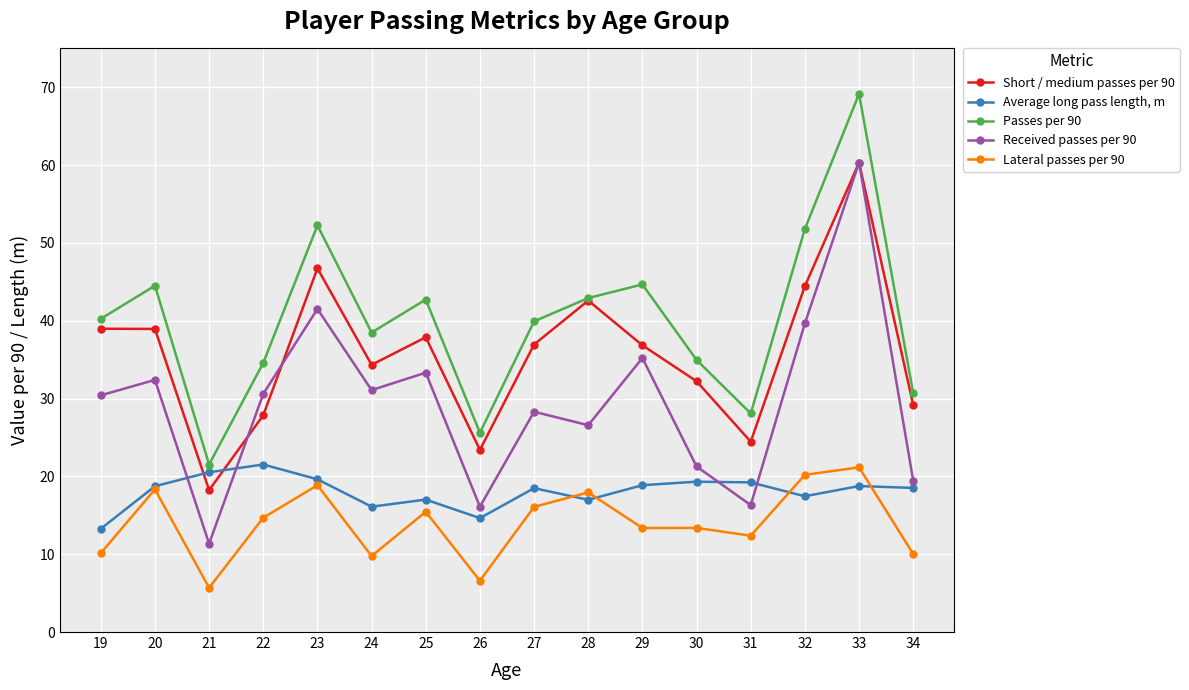

In Passes per 90, how many points are higher than both neighbors (excluding endpoints)?

5